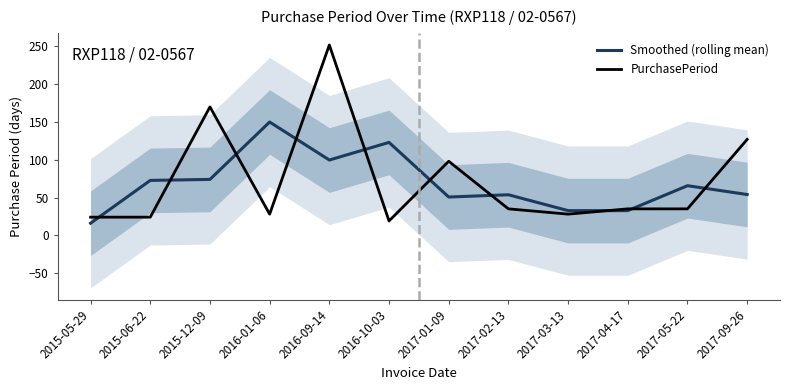

What is the sum of all Smoothed (rolling mean) values?

824.7